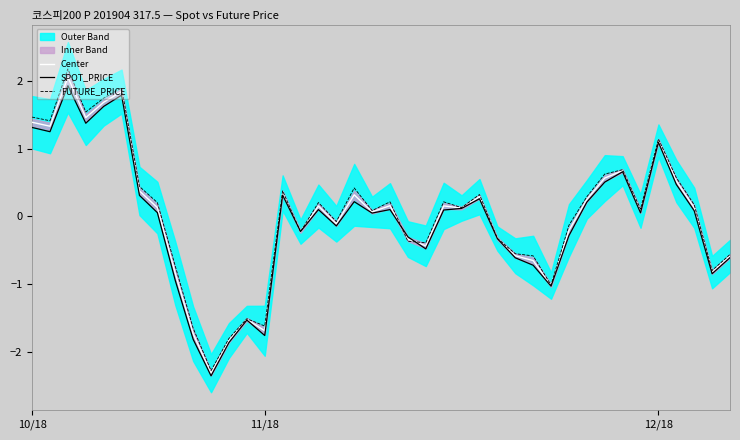

What is the label of the 15th point from the left?

14